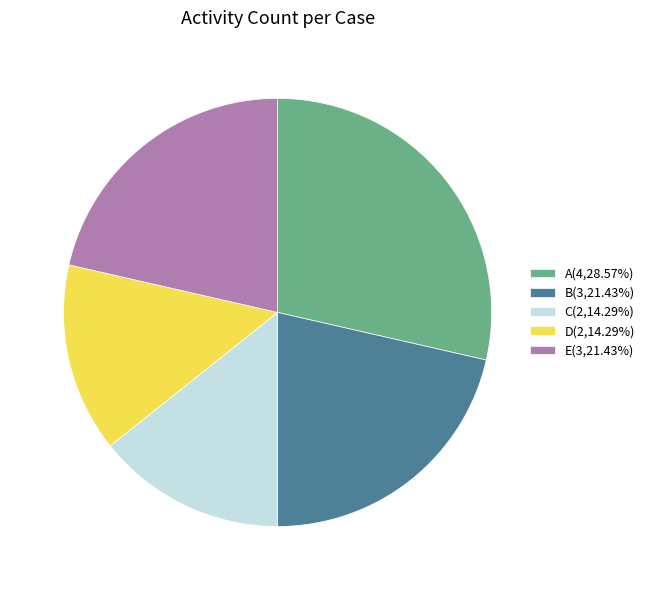

Is it true that C is 1% of the pie?

False